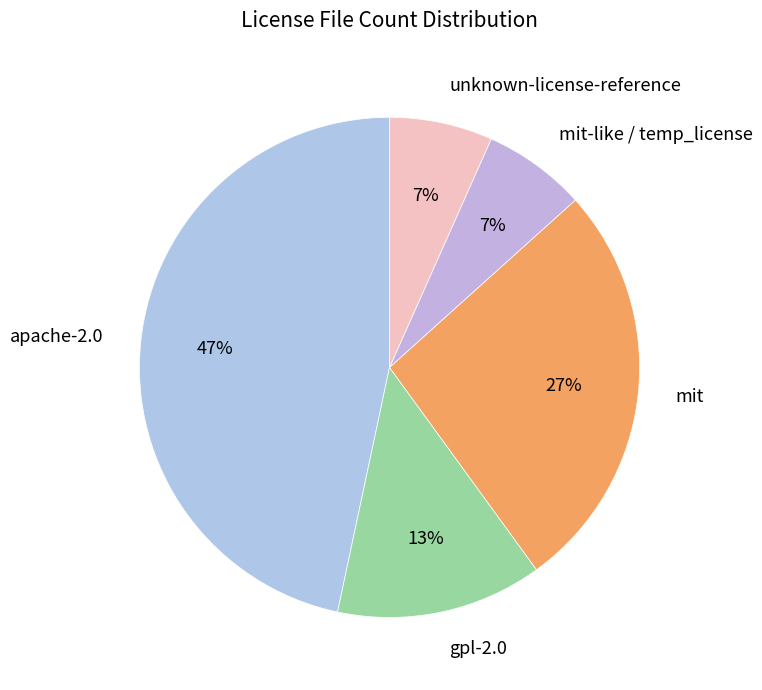

Does mit represent more than half of the total?

No